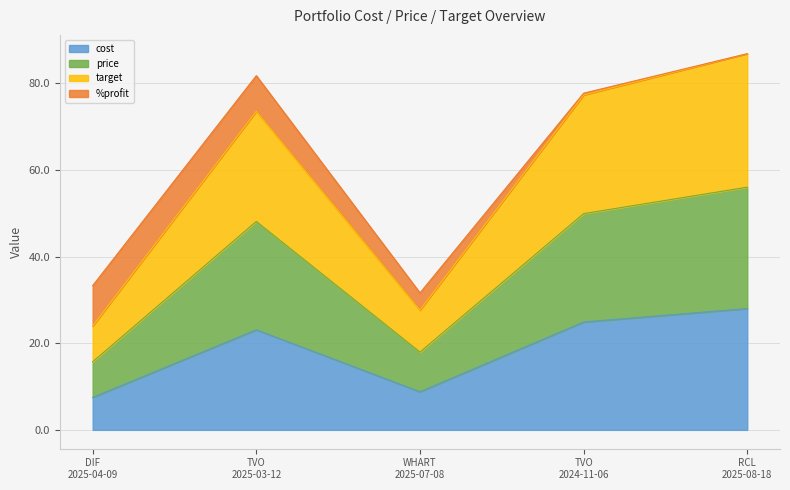

What is the lowest value of the cost series?

7.5